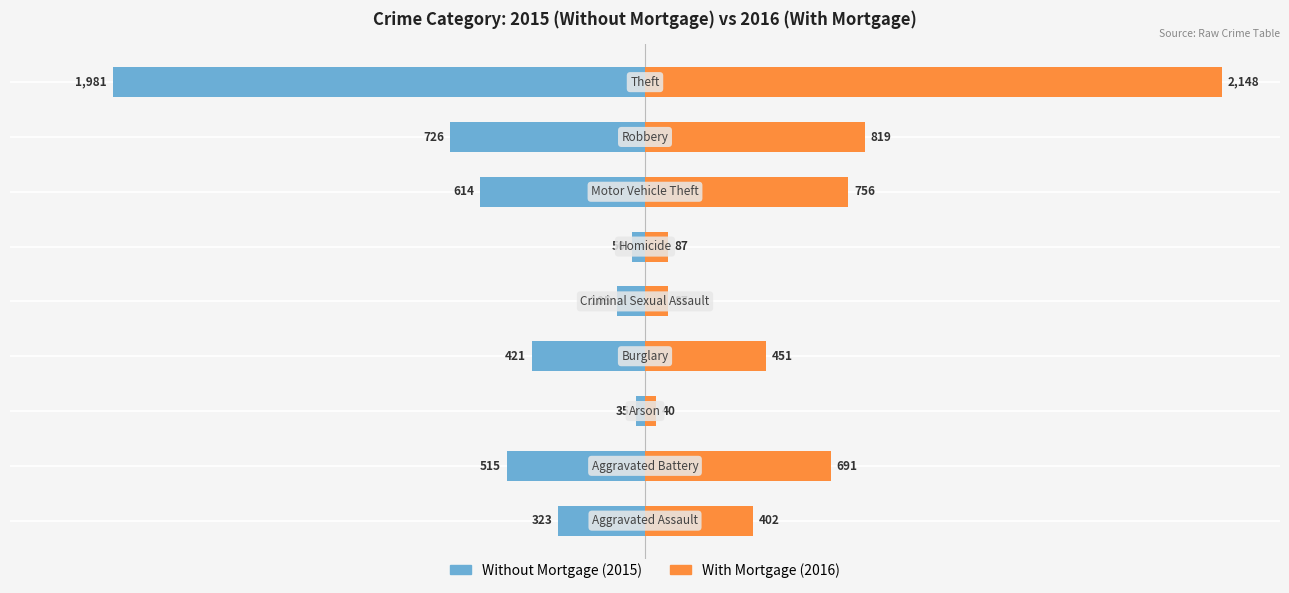

How many categories are shown in the chart?

9